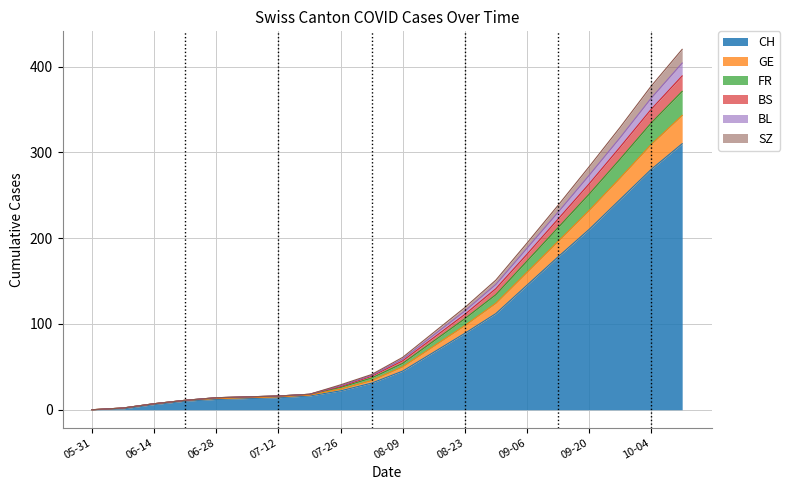

Reading right to left, list all the values displayed in this chart.

CH: 310	280	245	210	178	145	112	89	67	45	31	22	16	14	13	12	10	6	1	0
FR: 404	363	317	273	230	188	146	115	87	59	40	28	18	16	15	14	11	7	2	0
SZ: 420	377	329	283	238	194	151	119	90	61	41	29	18	16	15	14	11	7	2	0
BL: 389	350	306	263	222	181	141	111	84	57	39	27	18	16	15	14	11	7	2	0
BS: 371	334	292	251	212	173	134	106	80	54	37	26	18	16	15	14	11	7	2	0
GE: 343	309	270	232	196	160	124	98	74	50	34	24	17	15	14	13	11	7	2	0